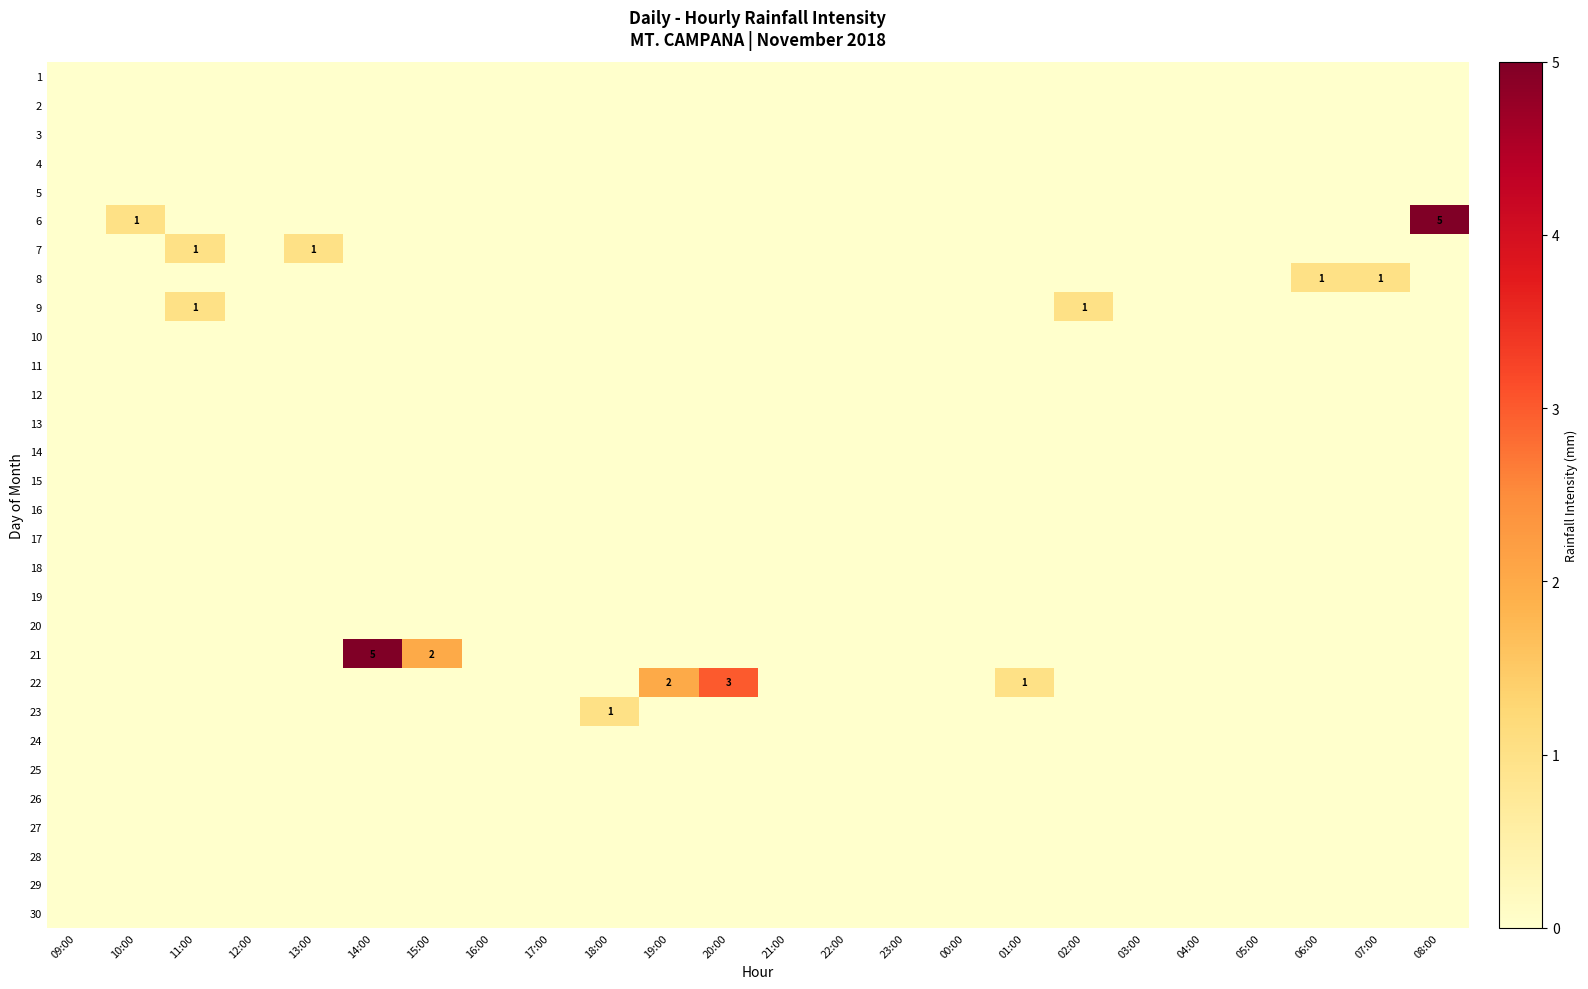

At which label is 20 closest to 0?

09:00